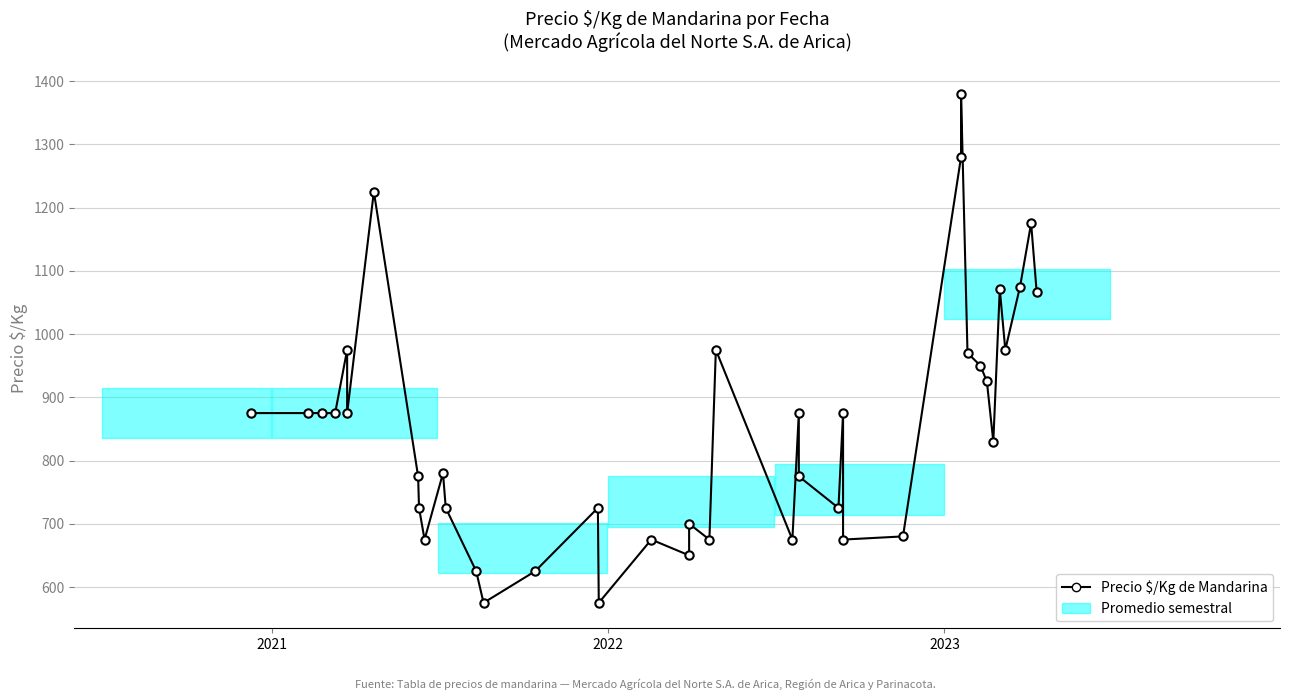

How many data points does each series have?

40